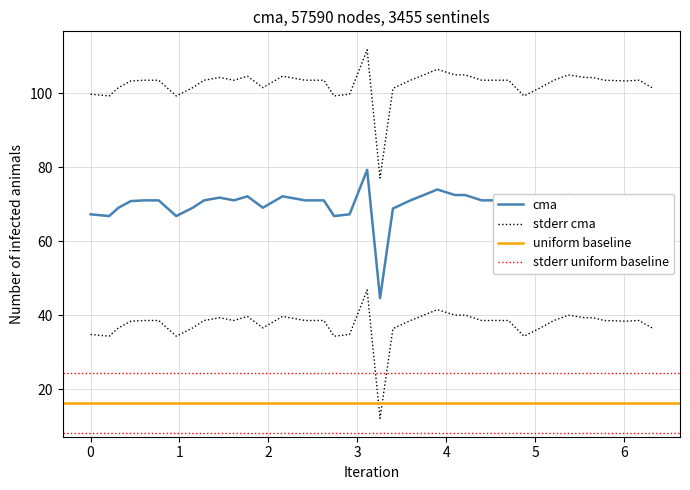

The value at 0.31346938 is 99.4. True or false?

False